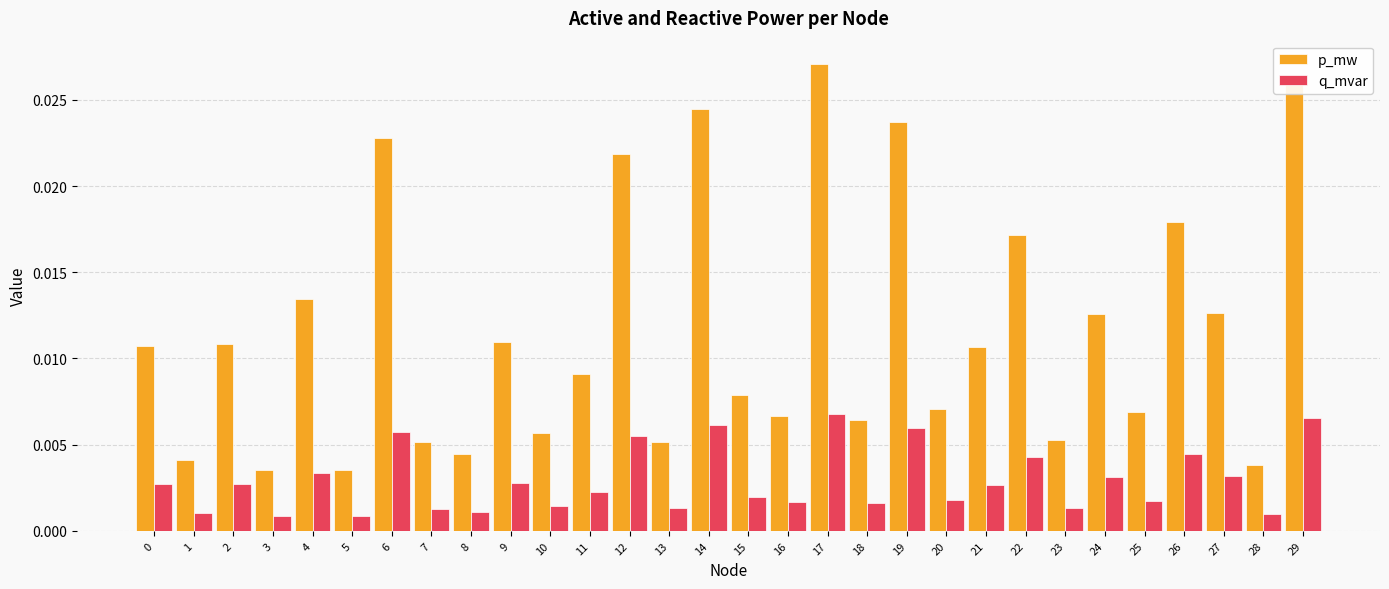

At 14, list the series in order from largest to smallest.

p_mw, q_mvar